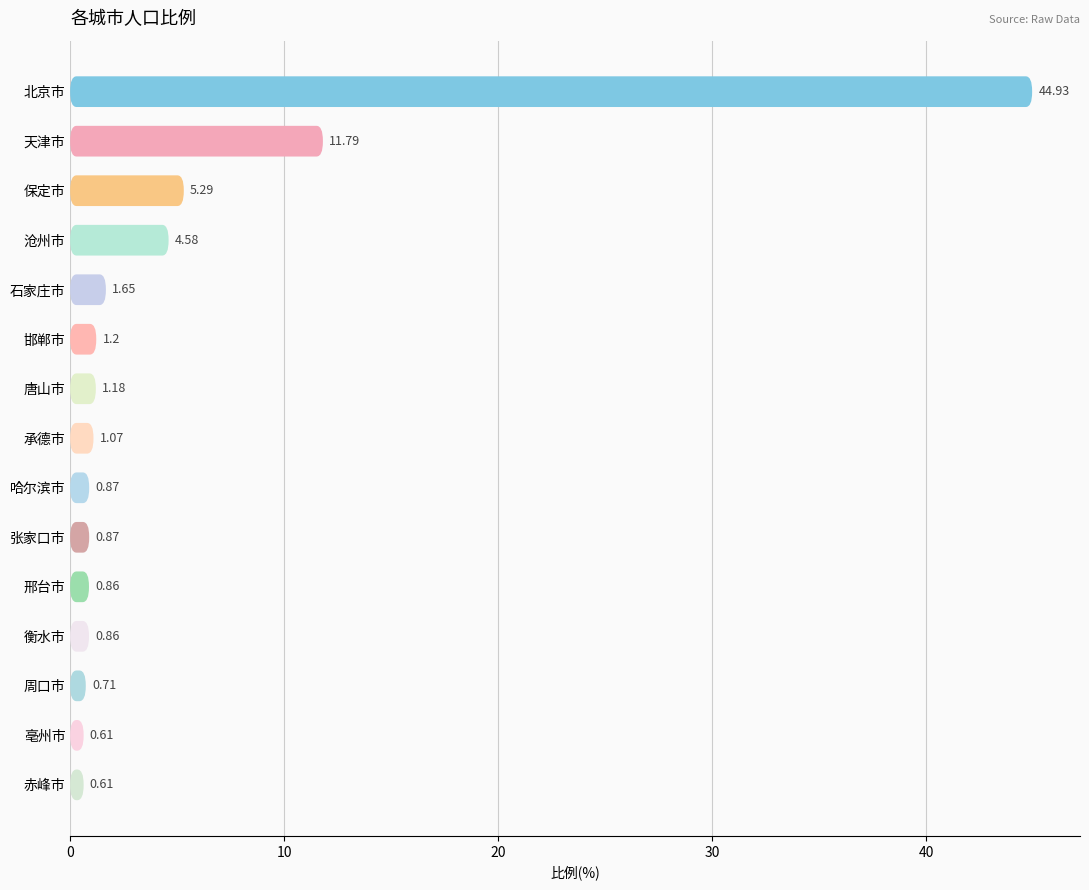

Reading right to left, extract all data points from this chart.

0.6	0.6	0.7	0.9	0.9	0.9	0.9	1.1	1.2	1.2	1.6	4.6	5.3	11.8	44.9